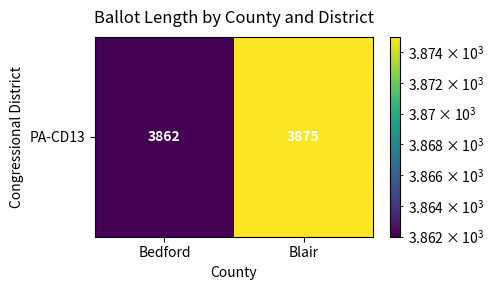

Between Blair and Bedford, which is larger?

Blair